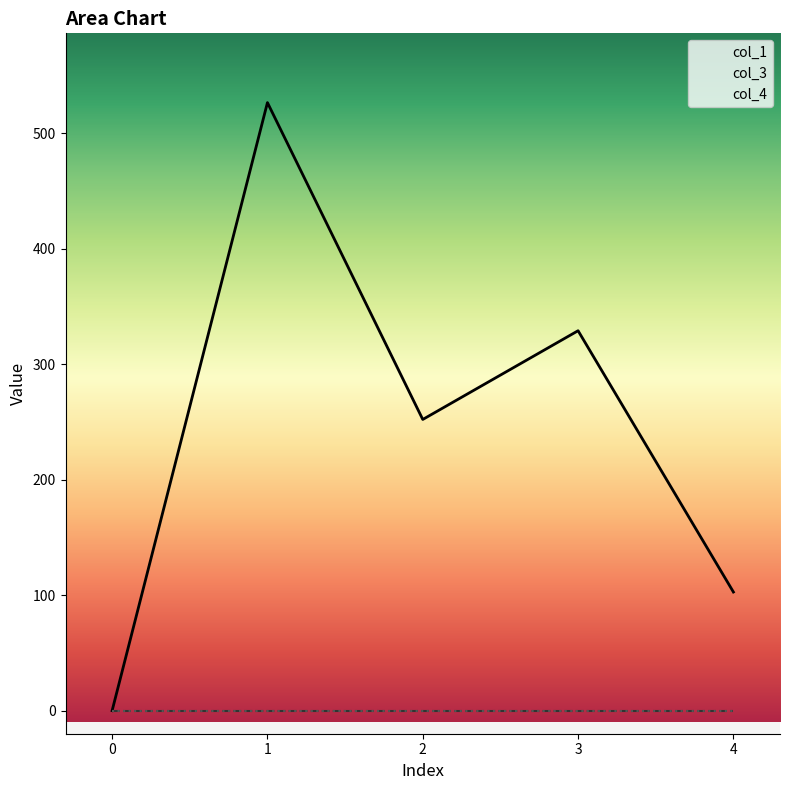

Which series has the widest spread of values?

col_1